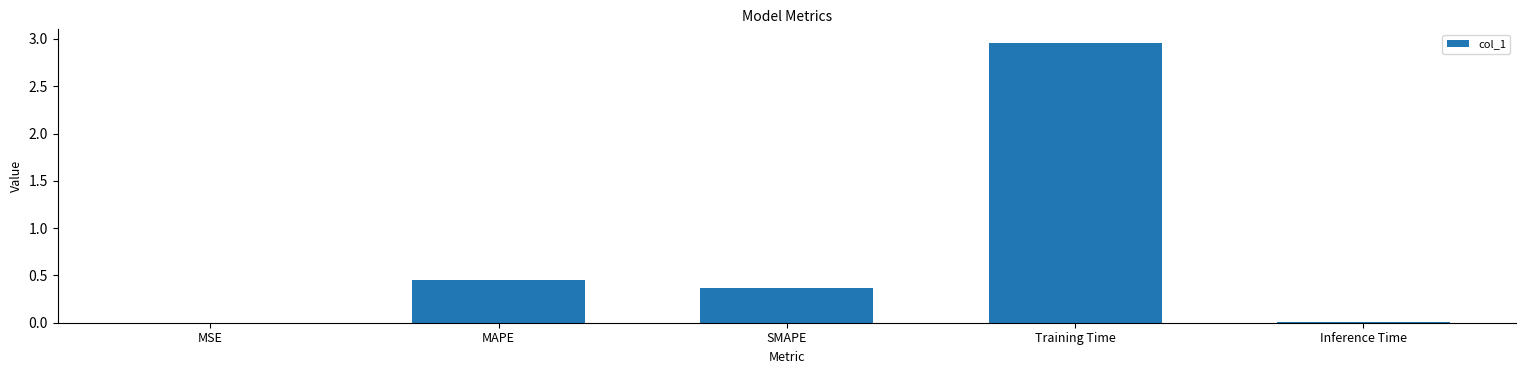

Which label corresponds to the largest value in the chart?

Training Time